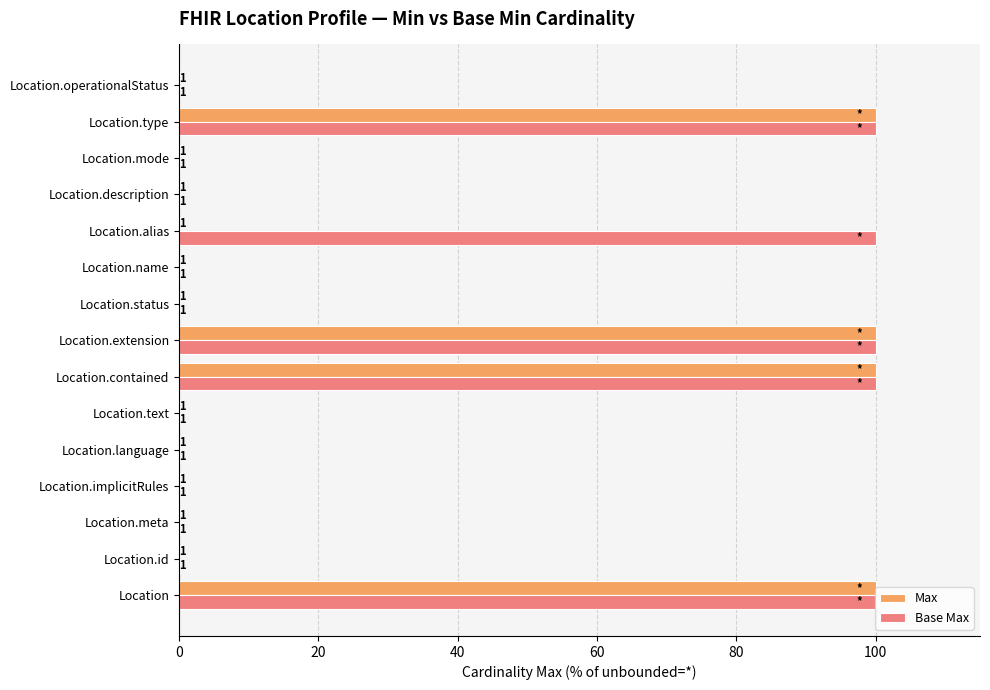

Reading left to right, transcribe all the data shown in this chart.

Max: 100.0	0.1	0.1	0.1	0.1	0.1	100.0	100.0	0.1	0.1	0.1	0.1	0.1	100.0	0.1
Base Max: 100.0	0.1	0.1	0.1	0.1	0.1	100.0	100.0	0.1	0.1	100.0	0.1	0.1	100.0	0.1